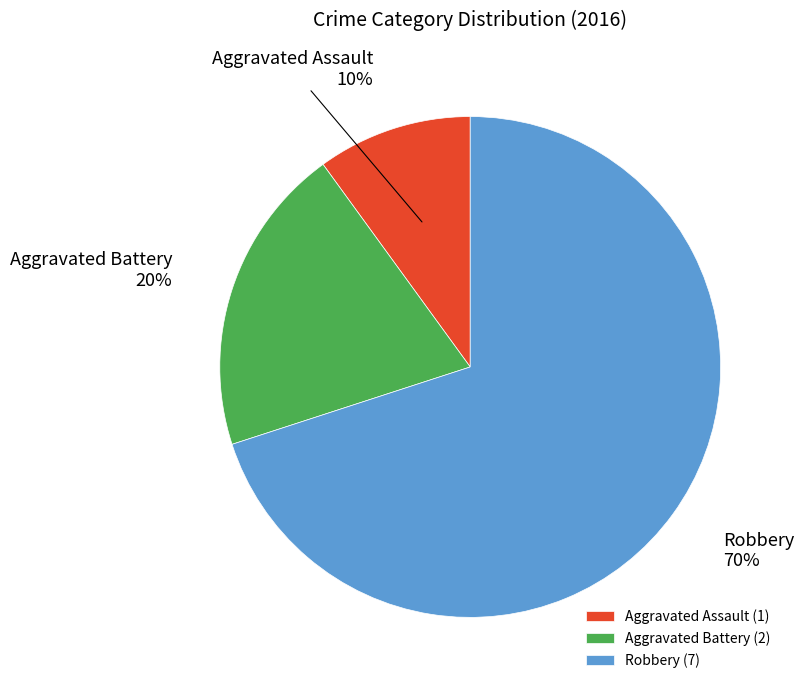

Does Robbery represent more than half of the total?

Yes